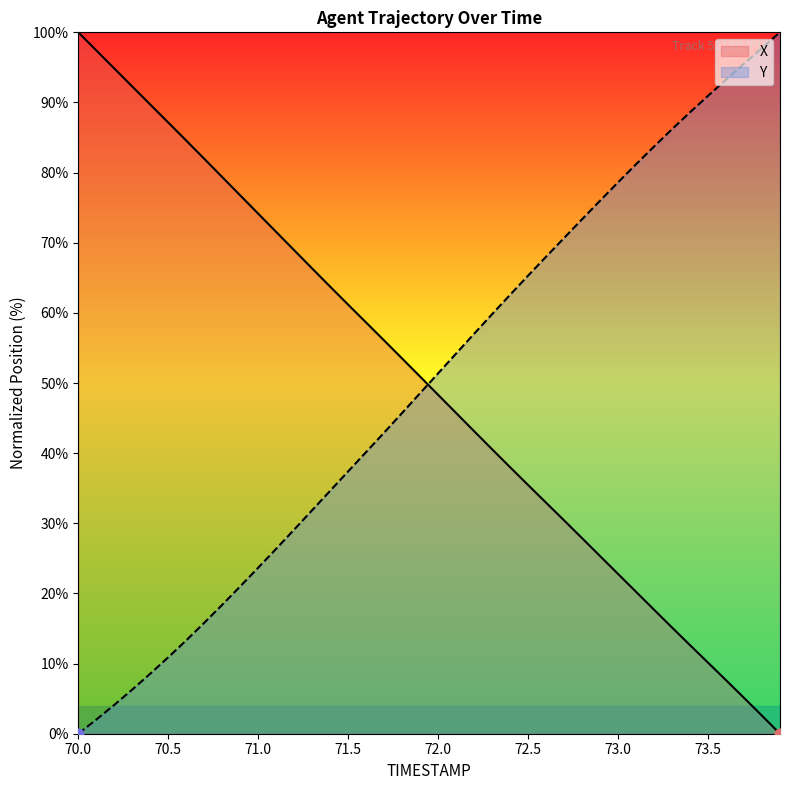

Which series has the widest spread of Y values?

X